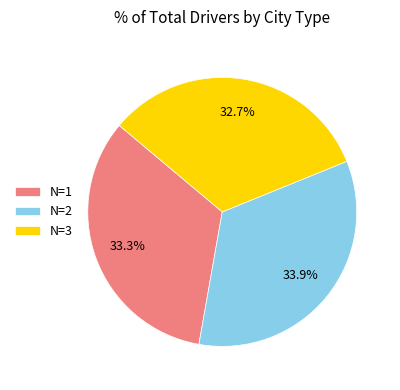

Do N=3 and N=1 together represent more than half of the pie?

Yes